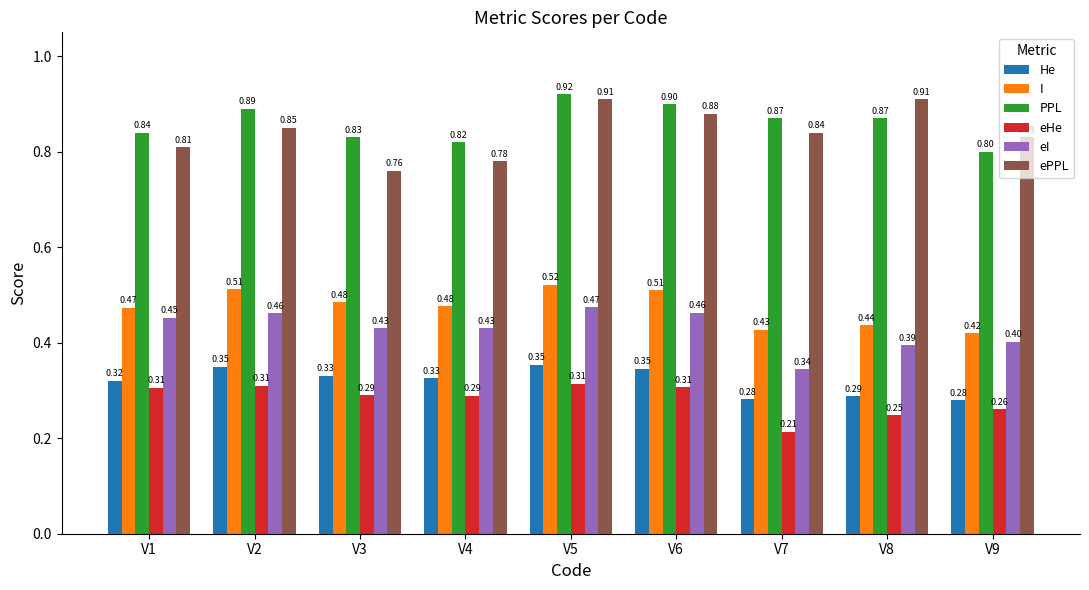

Where is PPL nearest to the value 0?

V9